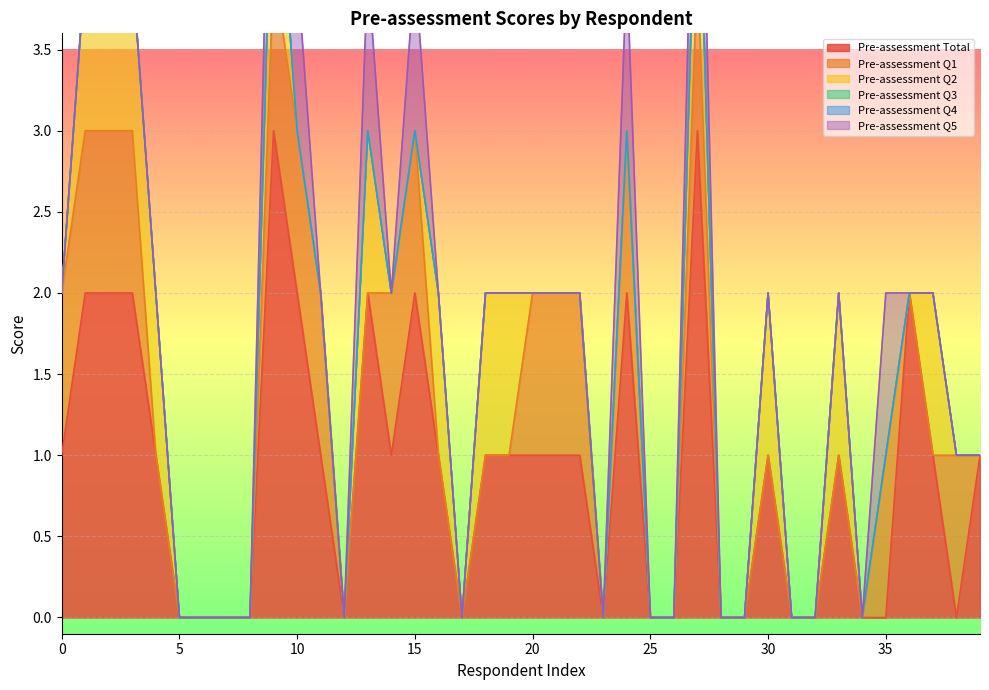

What are all the series names shown in the legend?

Pre-assessment Total, Pre-assessment Q1, Pre-assessment Q2, Pre-assessment Q3, Pre-assessment Q4, Pre-assessment Q5